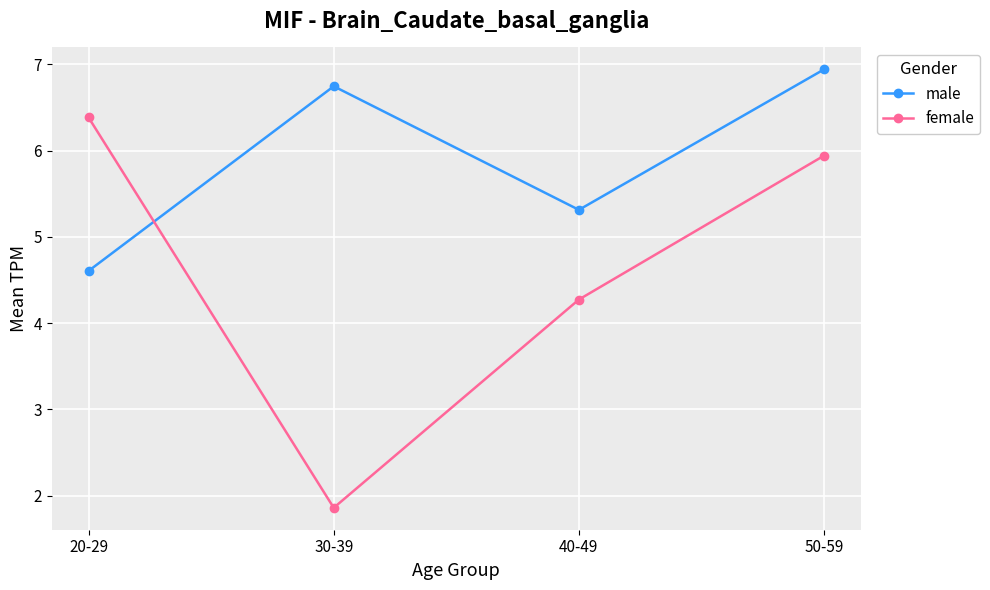

At which label does female reach its peak?

20-29